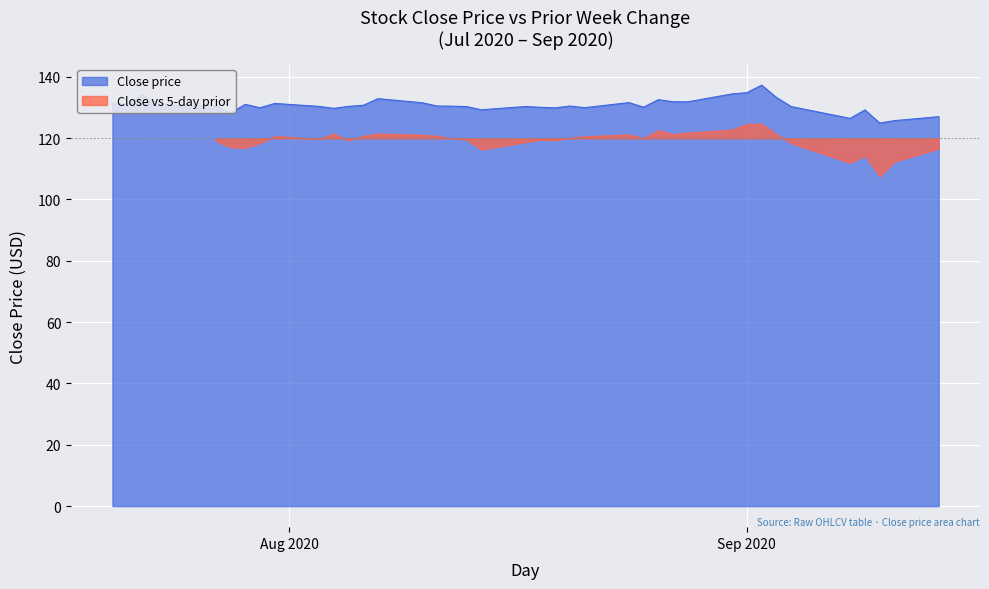

What is the lowest value of the Close price series?

124.9